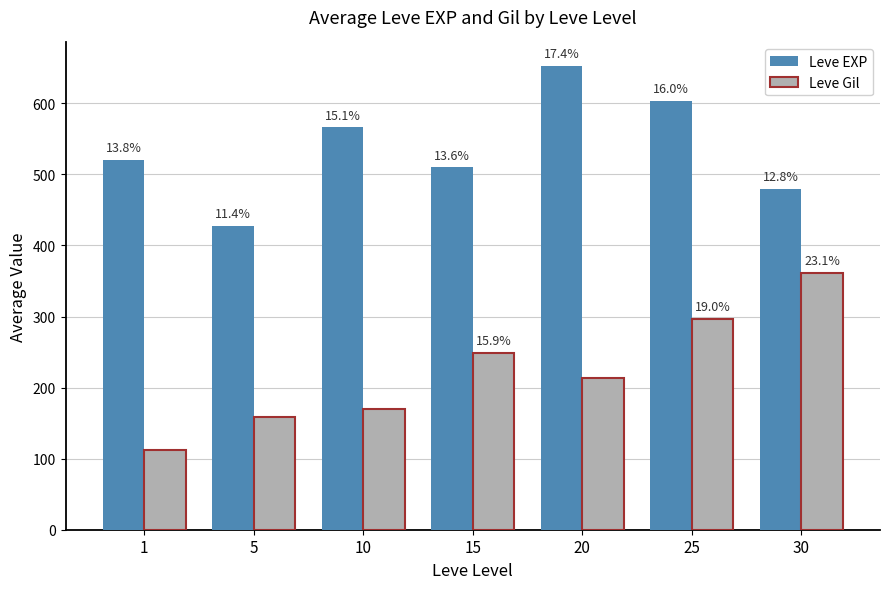

What are all the series names shown in the legend?

Leve EXP, Leve Gil